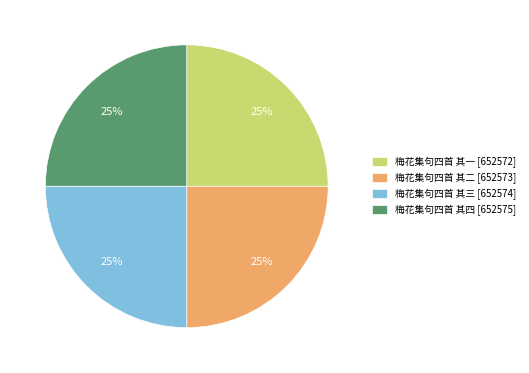

Is it true that 梅花集句四首 其一 is 33% of the pie?

False